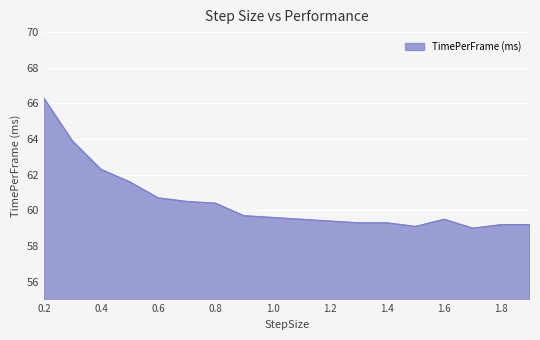

What is the difference between the maximum and minimum values?

7.3